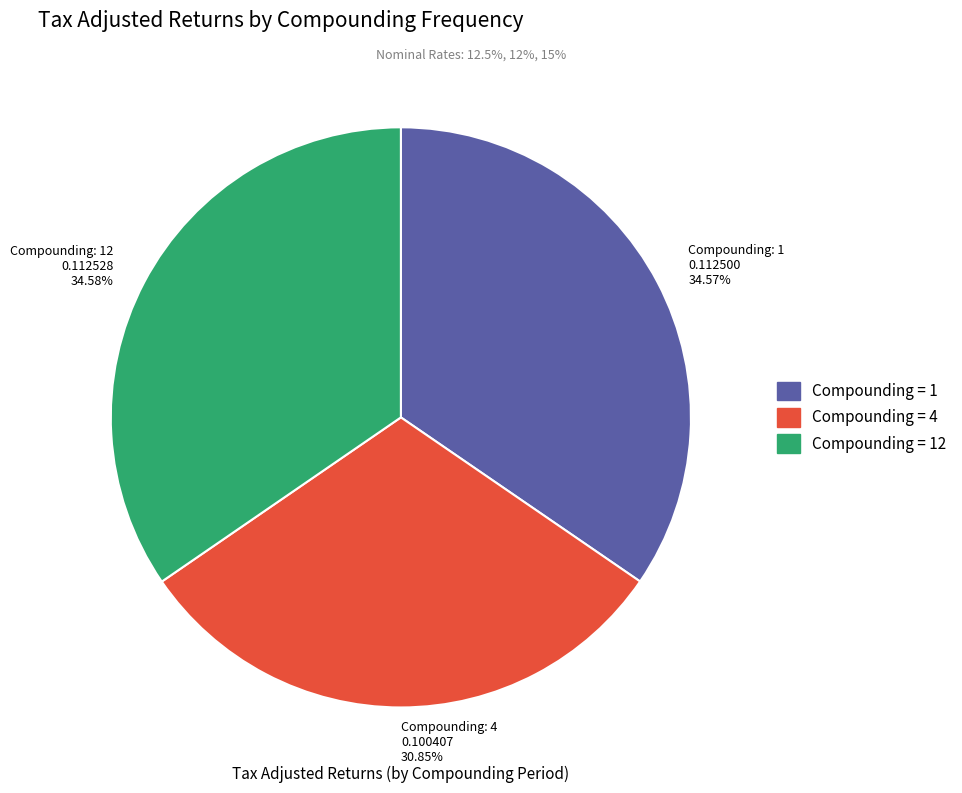

Between Compounding: 1 0.112500 34.57% and Compounding: 4 0.100407 30.85%, which is larger?

Compounding: 1 0.112500 34.57%